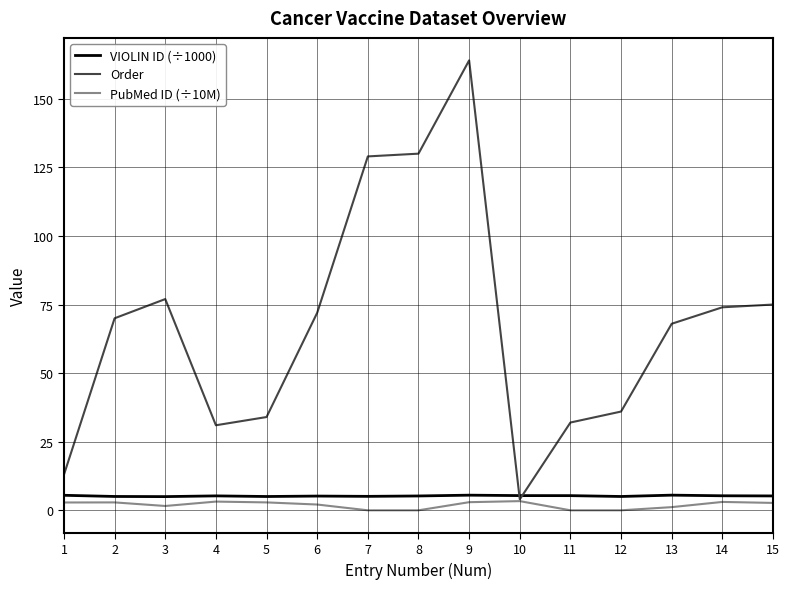

Is the value of Order at 13 greater than the value of VIOLIN ID (÷1000) at 13?

Yes